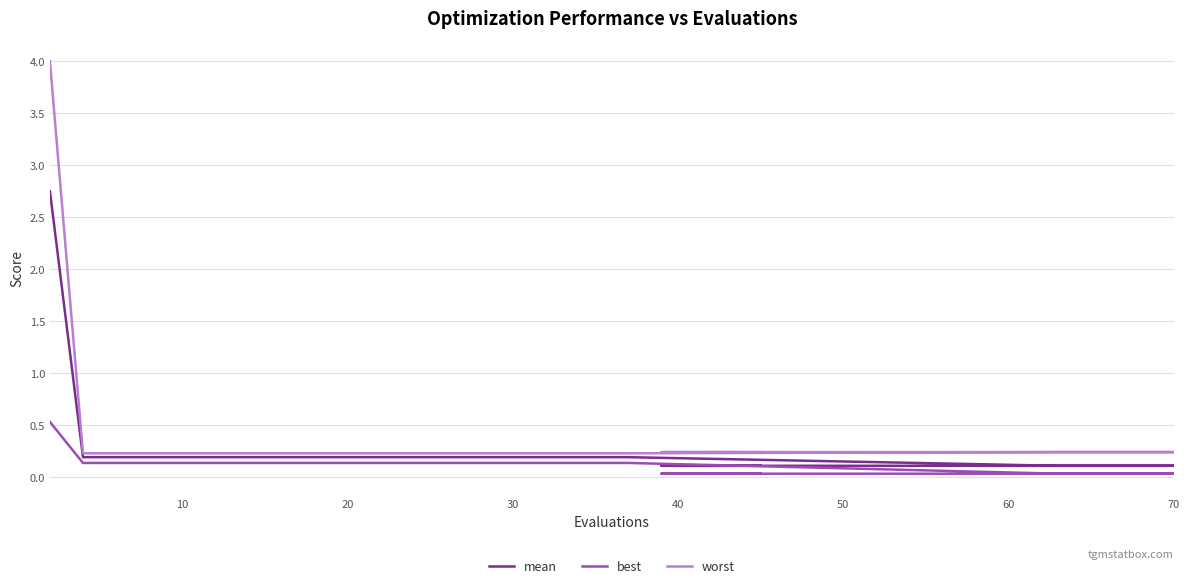

True or false: best and mean intersect in this chart.

False